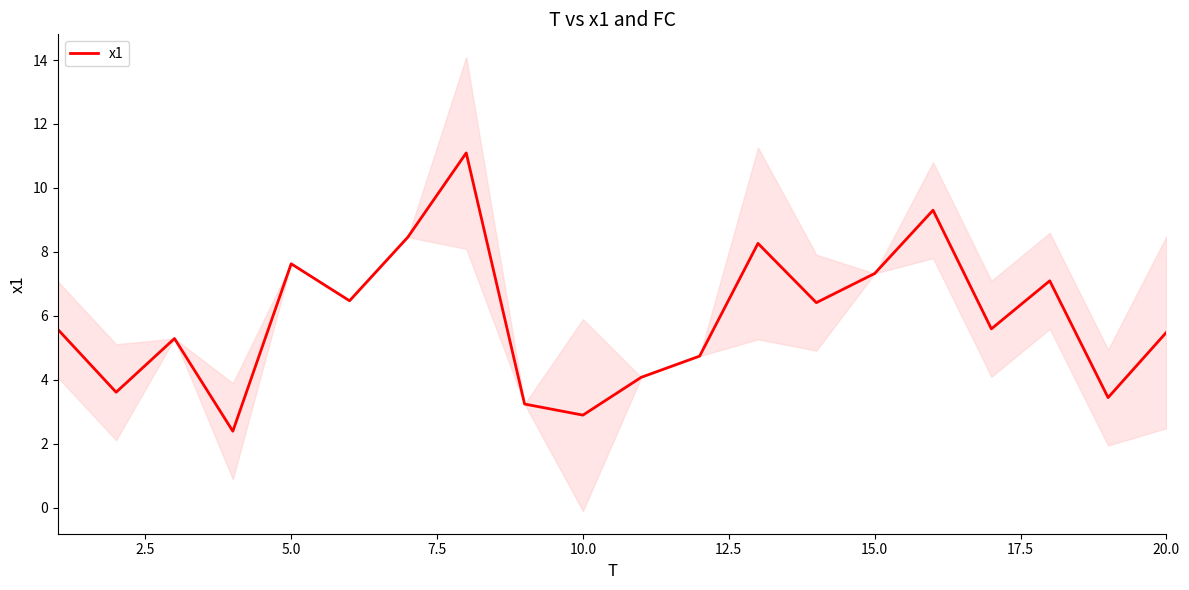

Is it true that x1 equals 8.4 at 20.0?

False